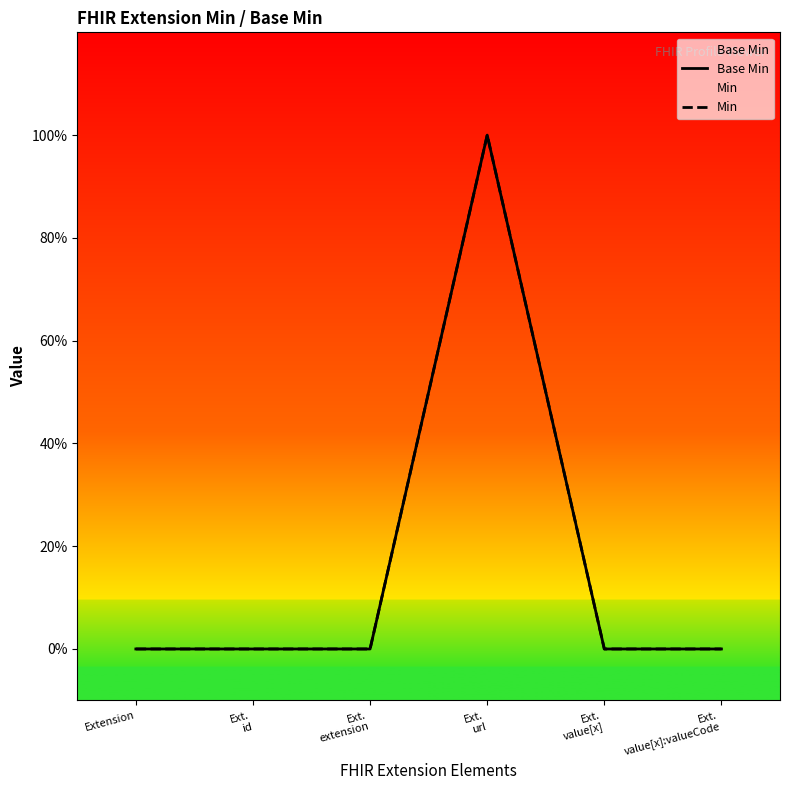

Rank the series by their maximum value, from highest to lowest.

Base Min, Min